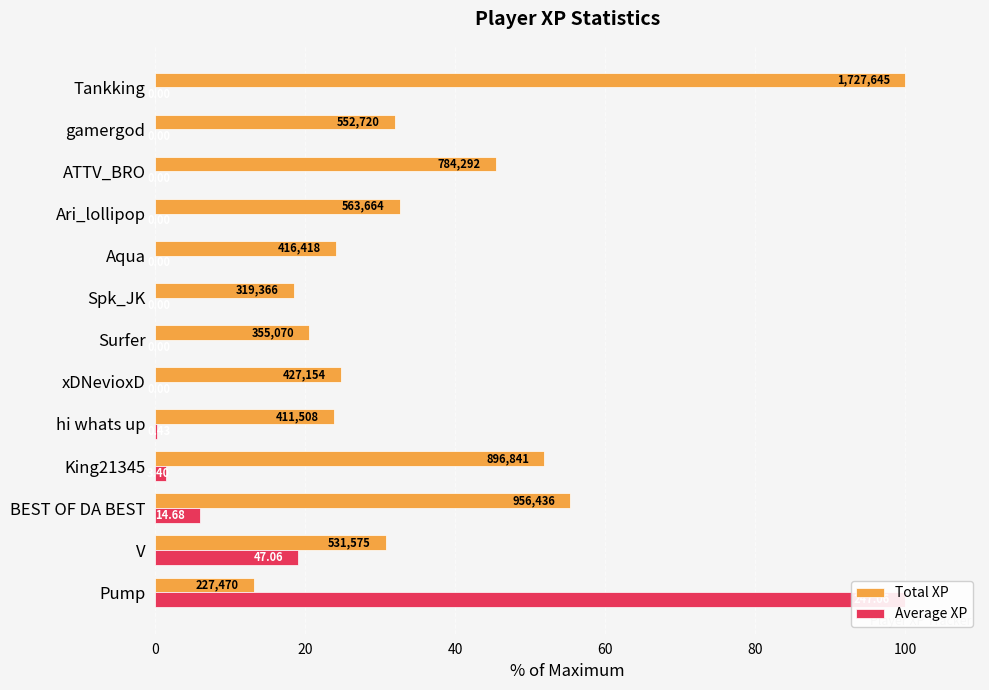

What is the difference between the second highest and minimum values in the Total XP series?

42.2